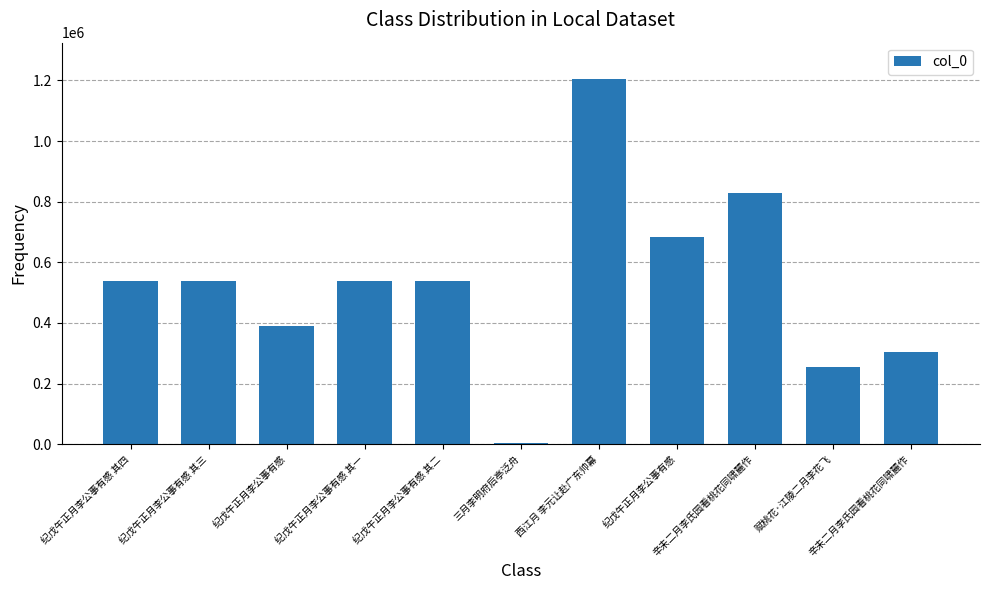

How many data points does each series have?

11